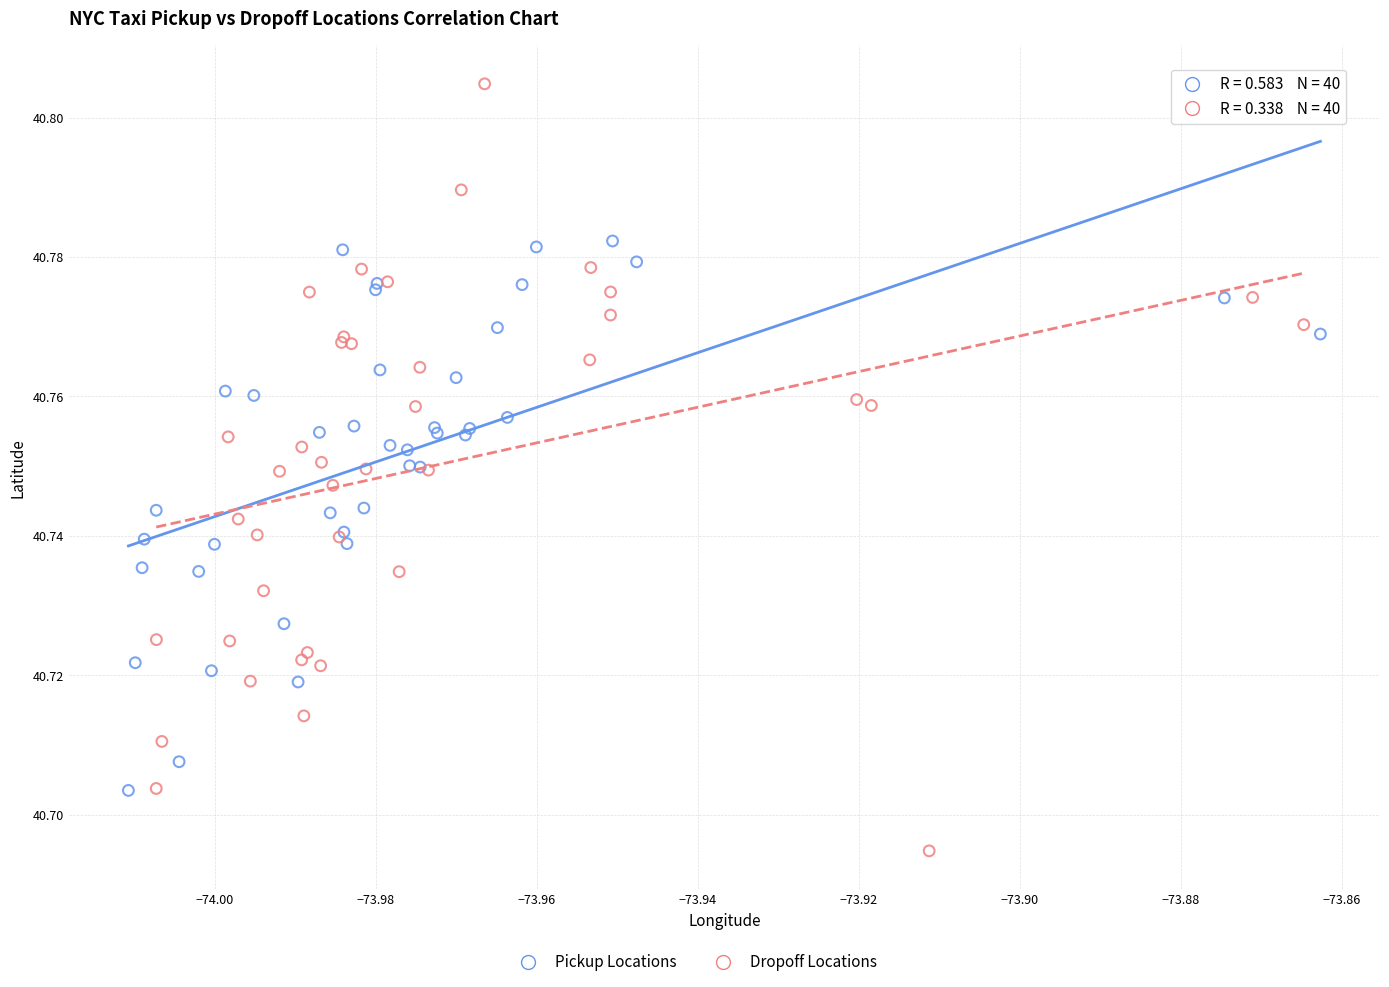

Which series contains the highest Y value?

Dropoff Locations